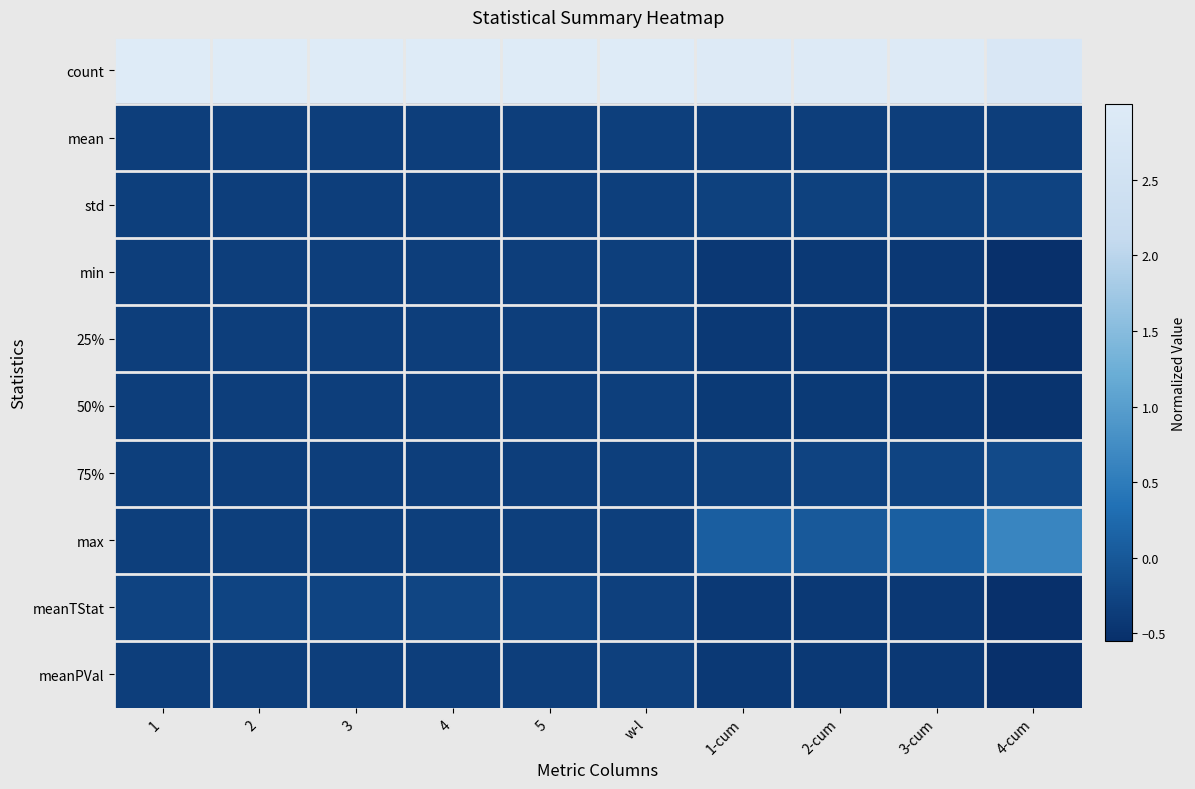

What is the spread (max minus min) of values at 3-cum?

3.4